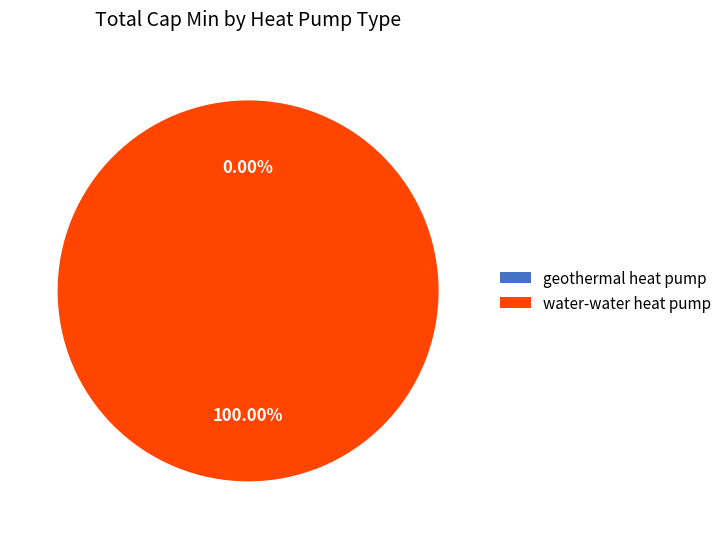

Is there any slice that represents more than half of the pie?

Yes